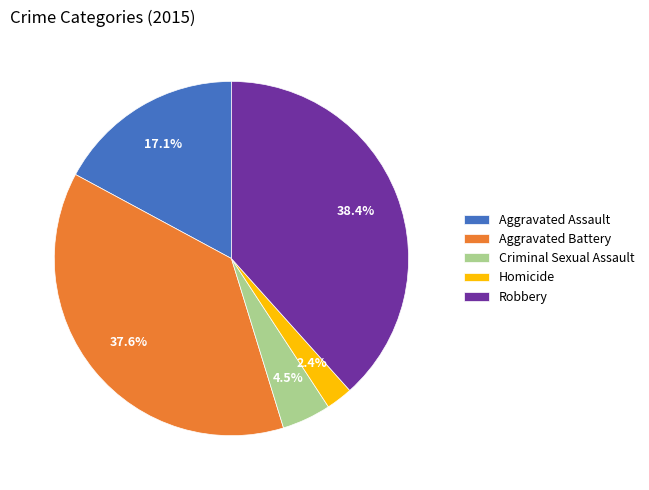

Which slice is the smallest?

Homicide